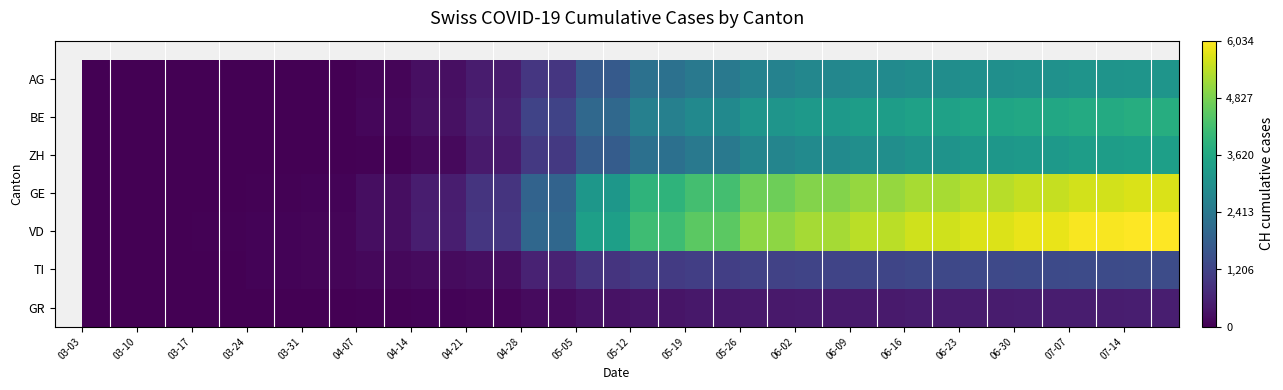

Reading left to right, what are all the values shown in this chart?

AG: 0	0	0	2	22	86	248	455	963	1706	2248	2436	2671	2787	2878	2953	3011	3060	3113	3145
BE: 0	0	0	0	23	96	260	528	1215	2035	2635	2858	3138	3270	3362	3450	3540	3615	3700	3760
ZH: 1	4	0	0	6	24	145	425	1012	1750	2223	2451	2745	2881	2990	3103	3185	3264	3358	3410
GE: 0	4	19	41	64	220	481	903	1925	3189	3917	4240	4699	4911	5070	5246	5385	5503	5633	5701
VD: 0	0	24	48	73	221	509	952	2023	3398	4171	4509	5002	5224	5408	5588	5712	5837	5974	6034
TI: 0	0	23	50	74	124	175	225	575	896	1040	1110	1200	1245	1270	1300	1330	1352	1381	1395
GR: 0	0	1	5	10	26	52	87	170	285	349	381	414	431	444	459	470	481	492	498